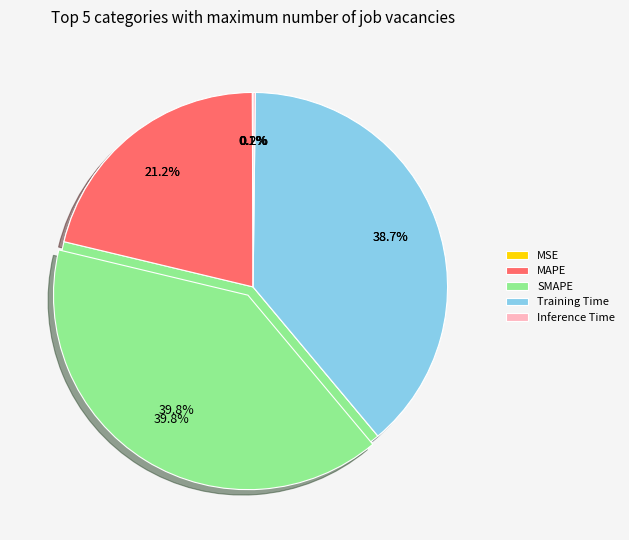

Approximately how many times larger is the value at MAPE compared to Training Time?

0.5